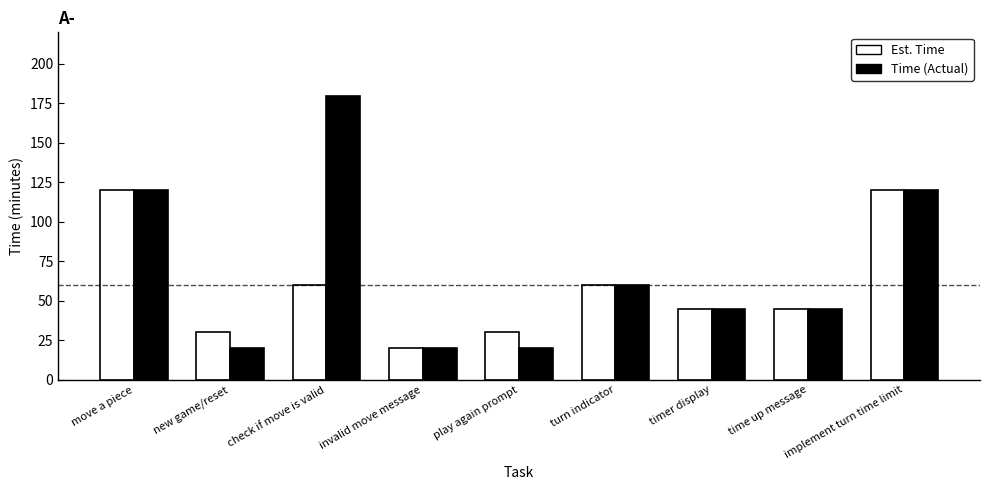

Is it true that Time (Actual) equals 18 at timer display?

False